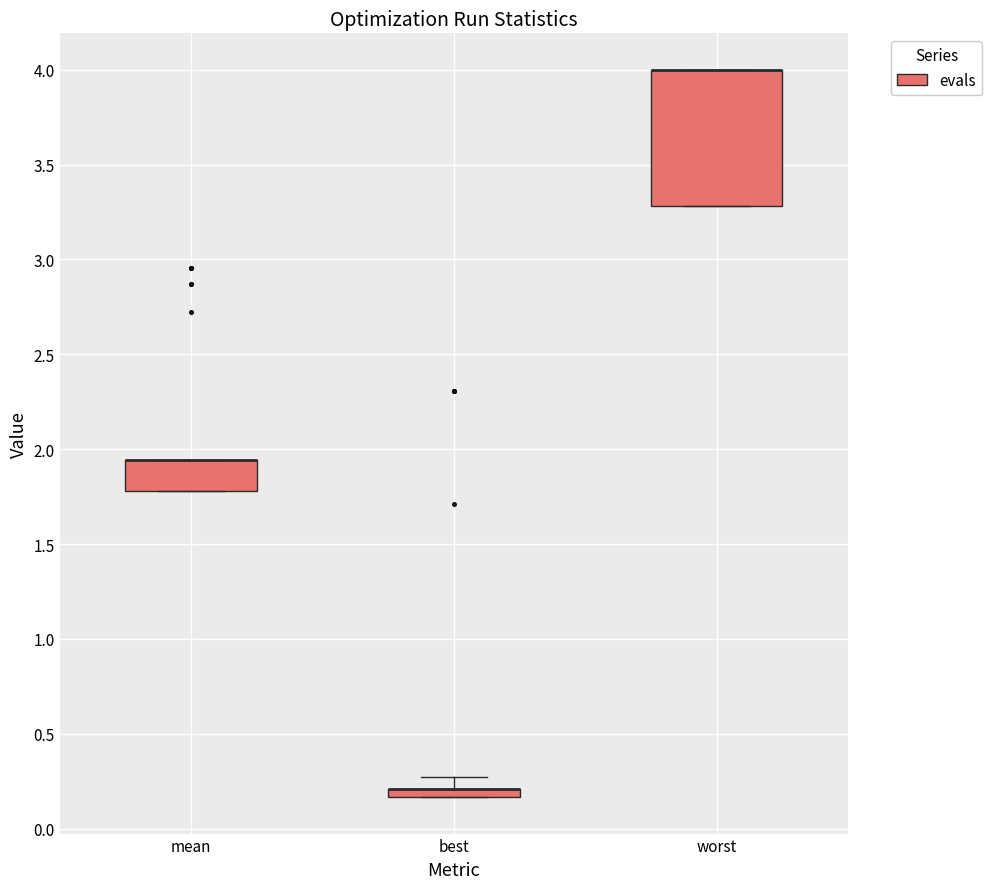

Comparing the boxes themselves (not the whiskers), which one is the tallest?

worst